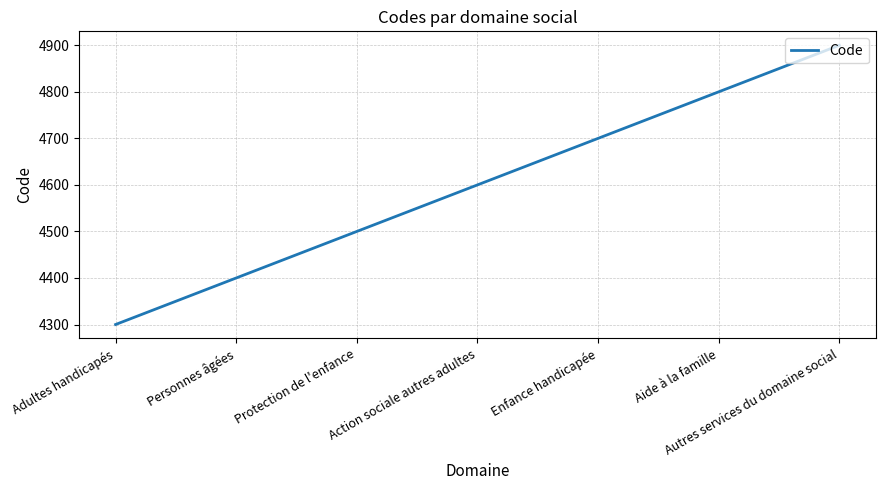

Rank the categories by value from highest to lowest.

Autres services du domaine social, Aide à la famille, Enfance handicapée, Action sociale autres adultes, Protection de l'enfance, Personnes âgées, Adultes handicapés